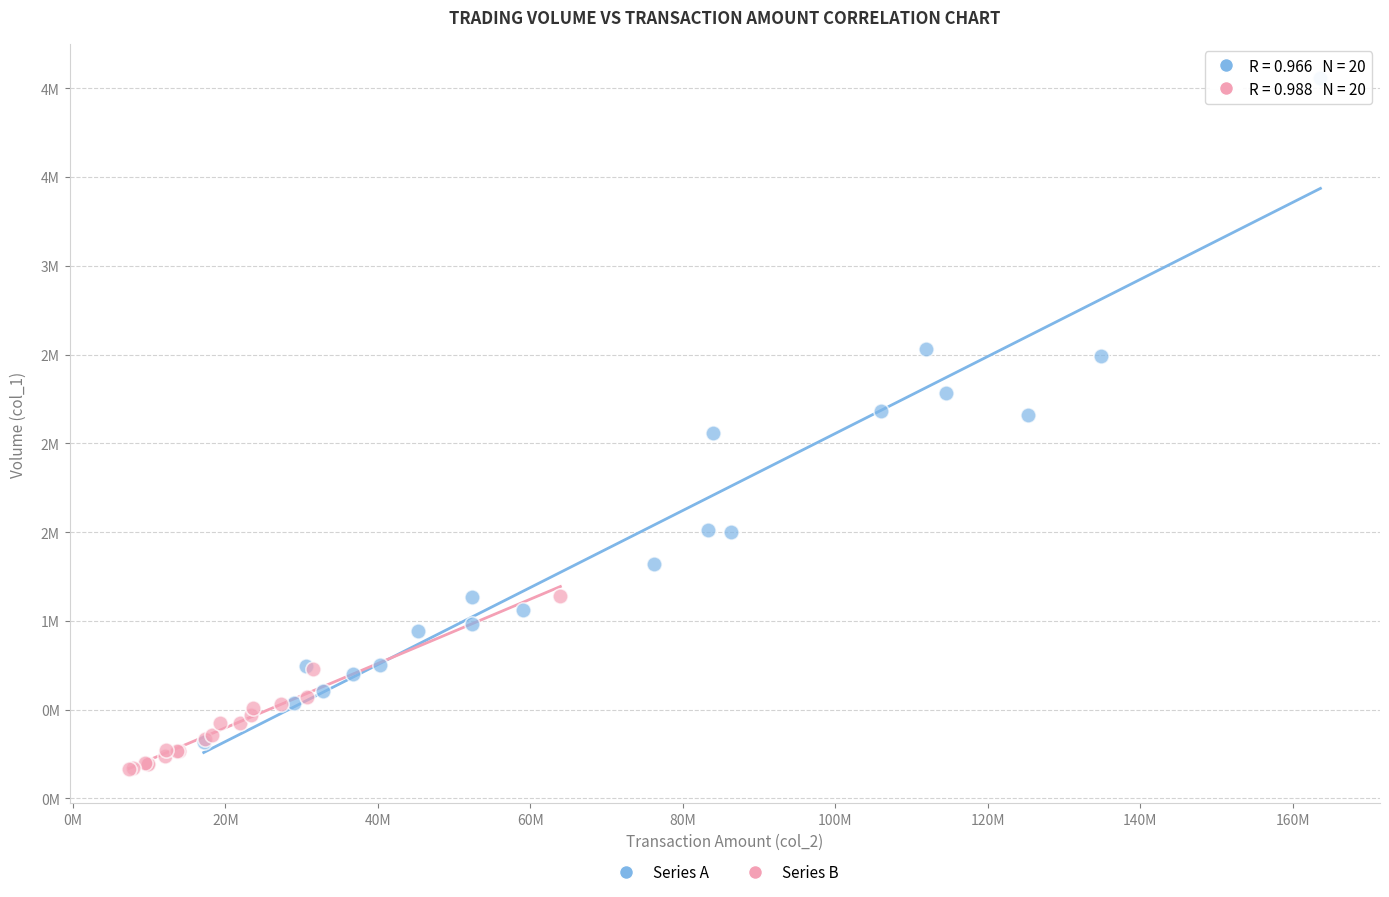

Which series has the largest Y range (max minus min)?

Series A